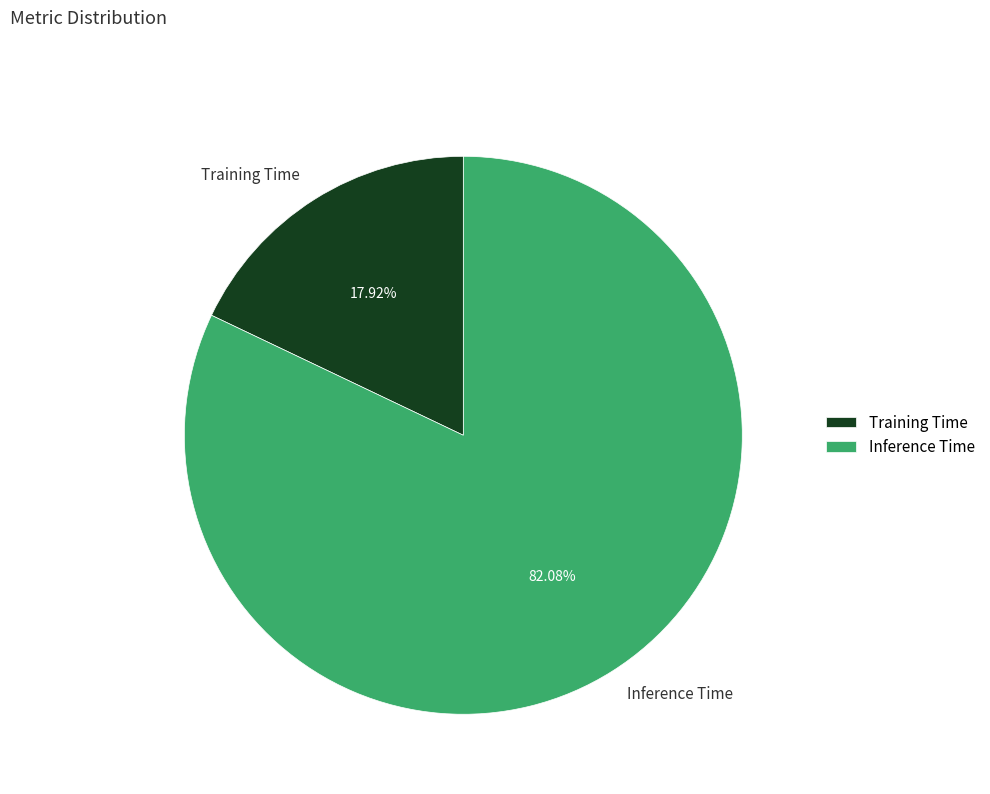

What is the smallest slice in the pie chart?

Training Time